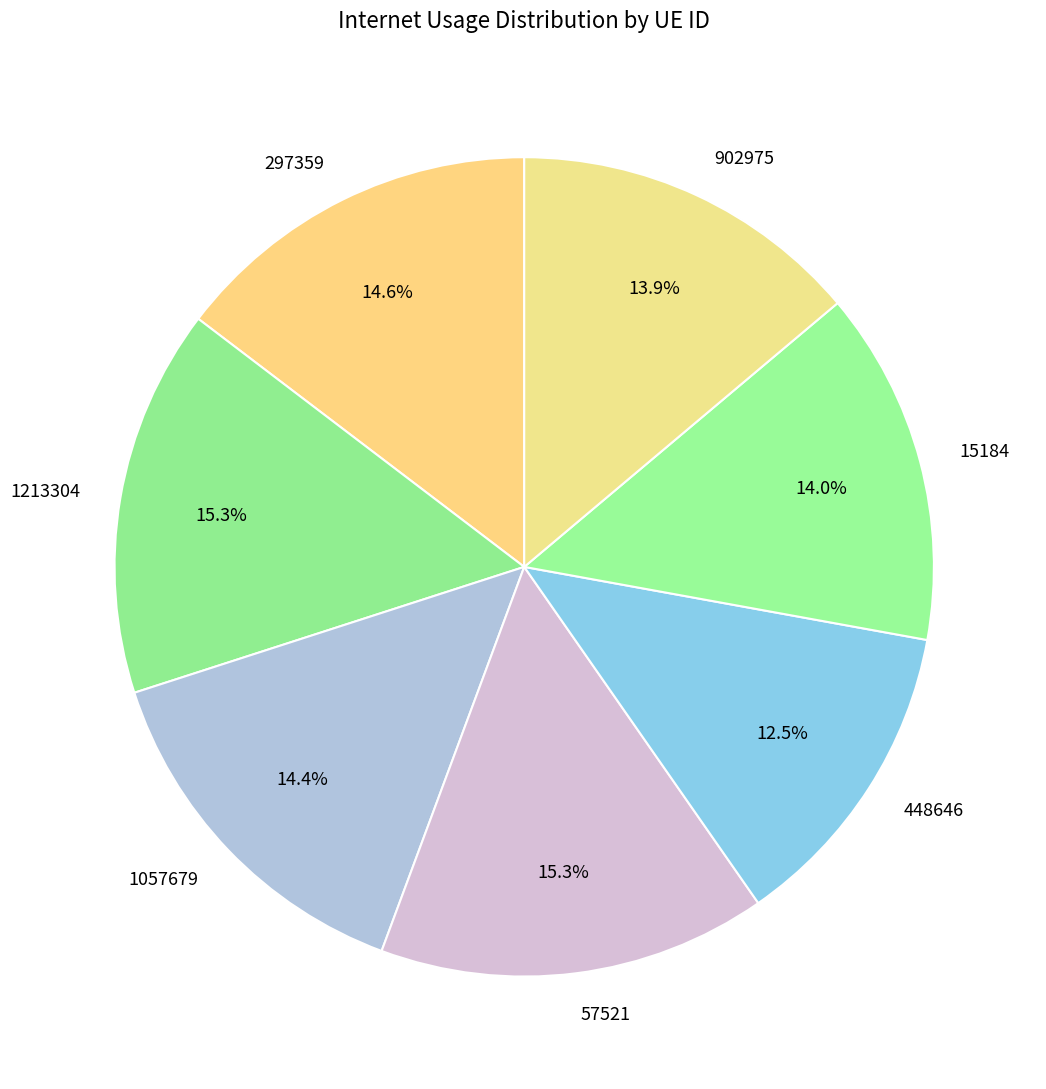

Which category has the smallest portion of the pie?

448646